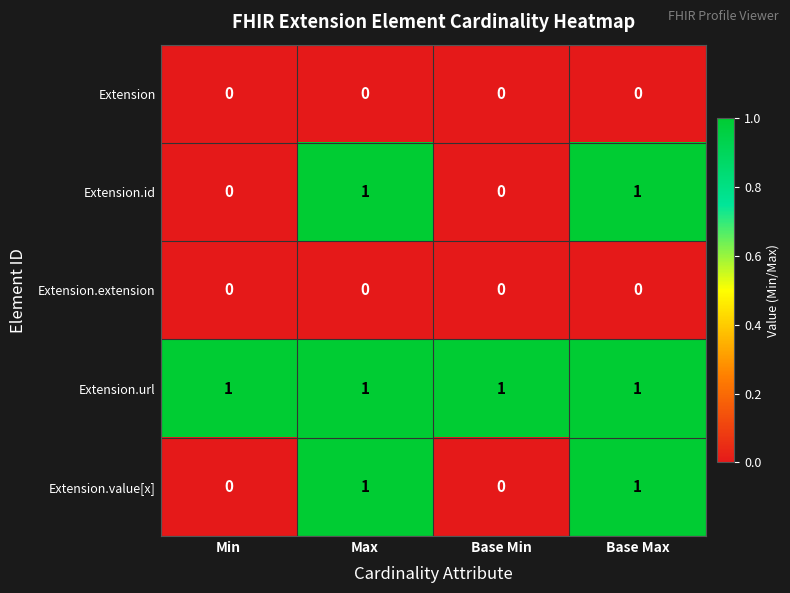

Reading left to right, extract all data points from this chart.

Extension: 0	0	0	0
Extension.id: 0	1	0	1
Extension.extension: 0	0	0	0
Extension.url: 1	1	1	1
Extension.value[x]: 0	1	0	1